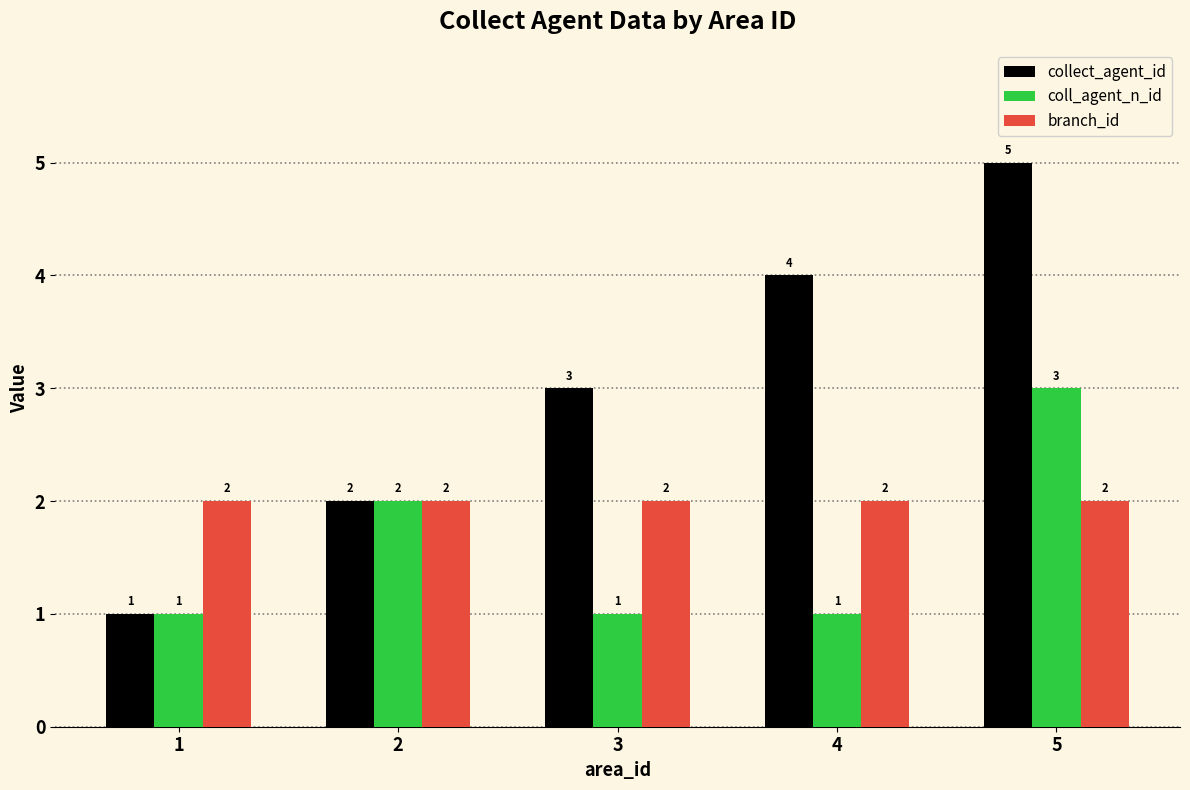

What is the maximum value for branch_id?

2